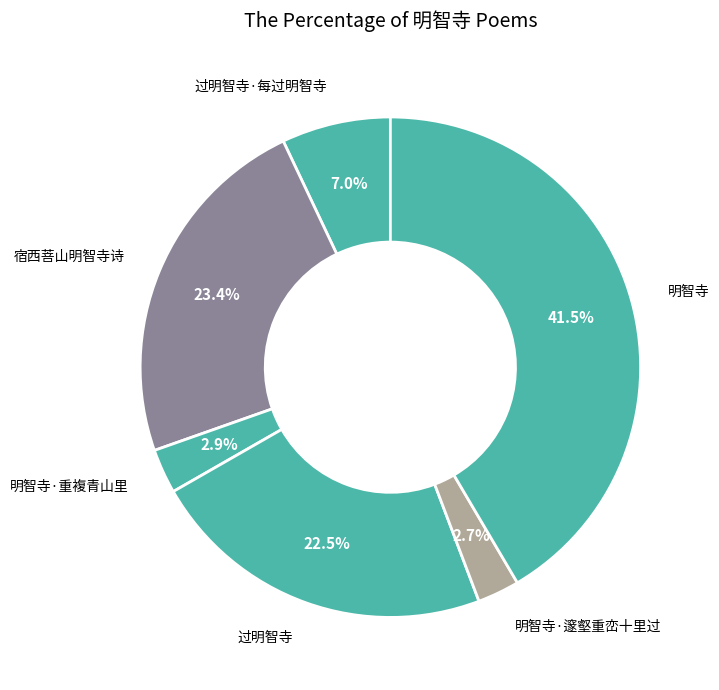

Which slice is the largest?

明智寺